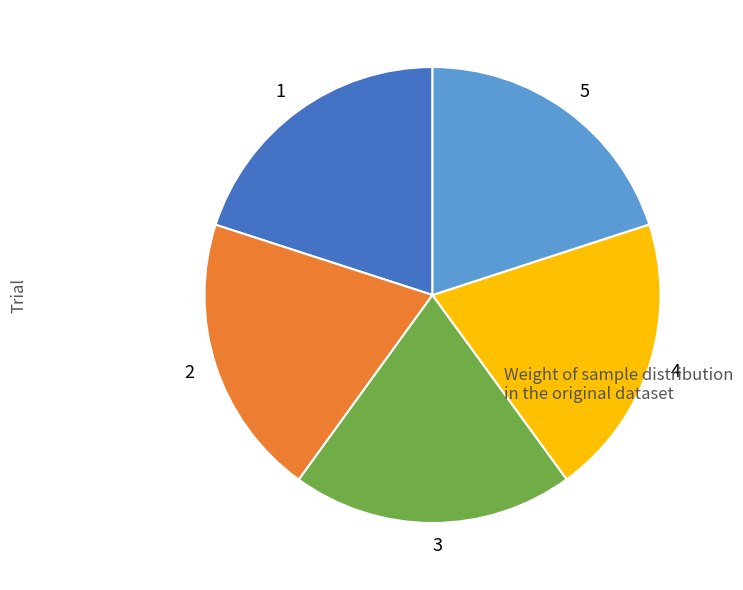

Does any single category account for the majority?

No